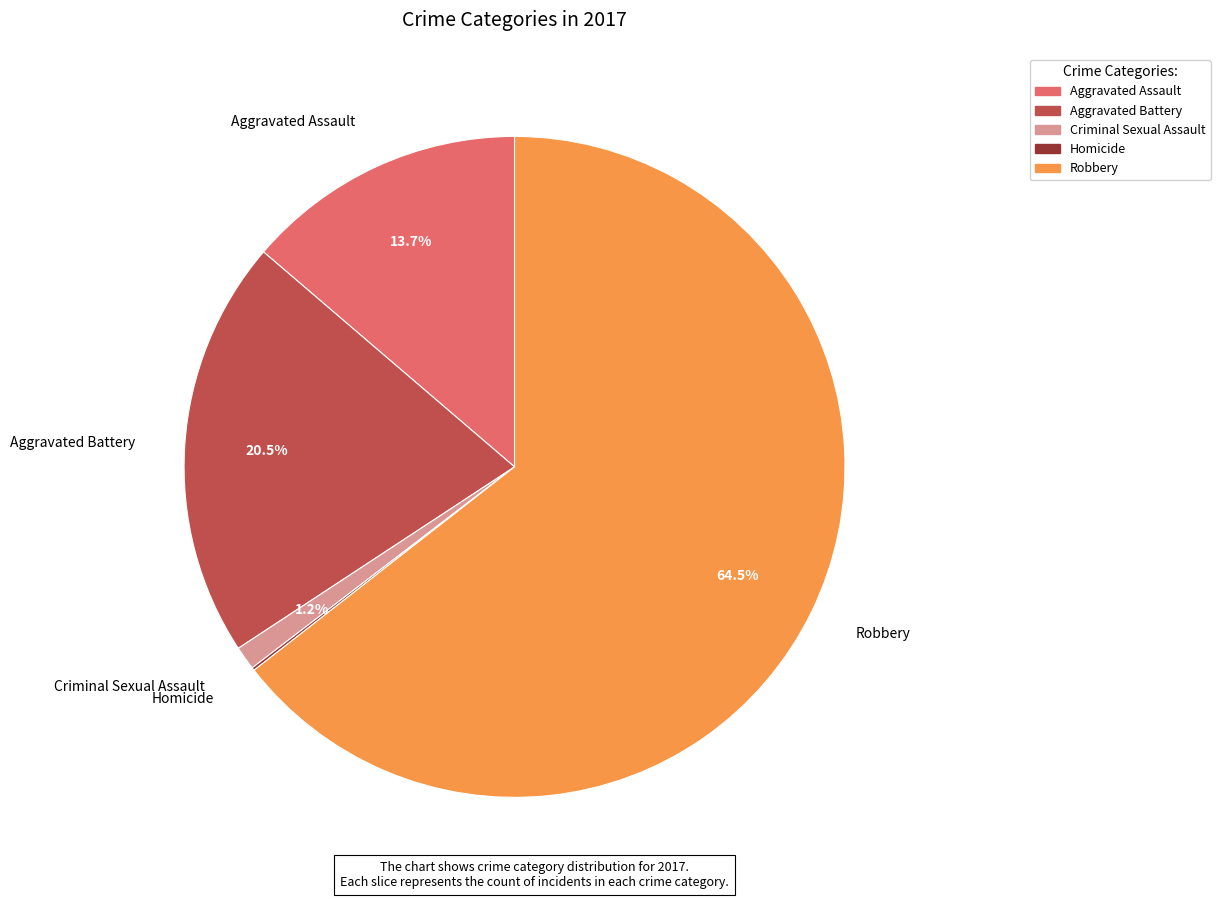

What is the largest slice in the pie chart?

Robbery